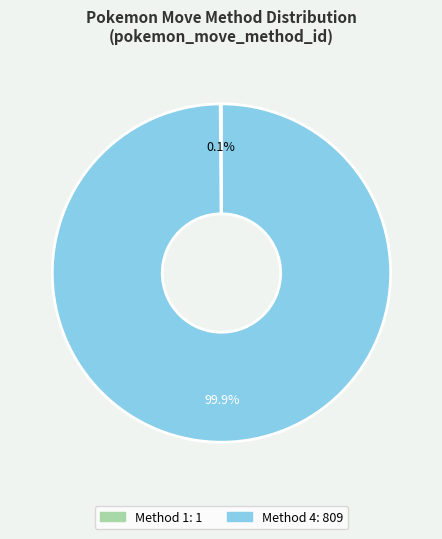

Does any single category account for the majority?

Yes